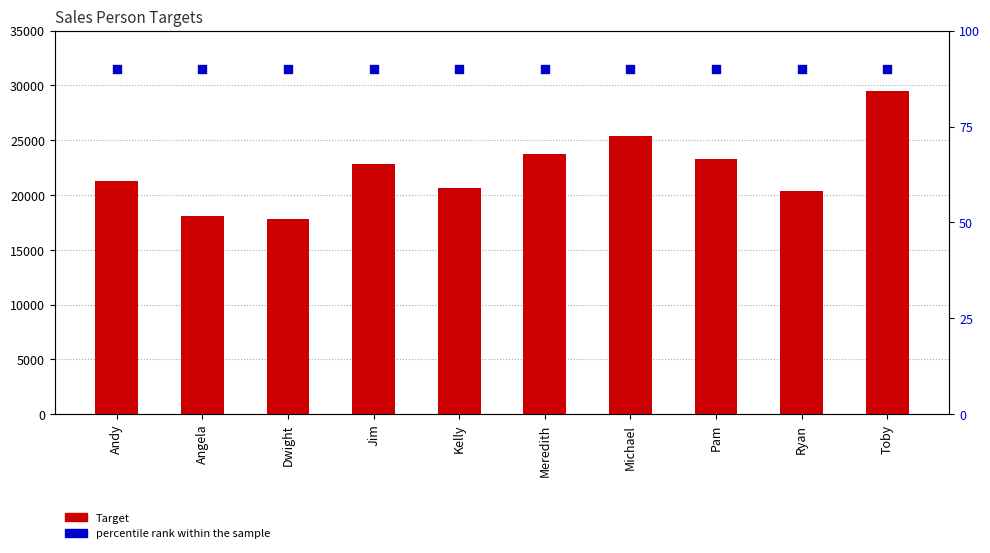

At which category is the sum across all series the highest?

Toby